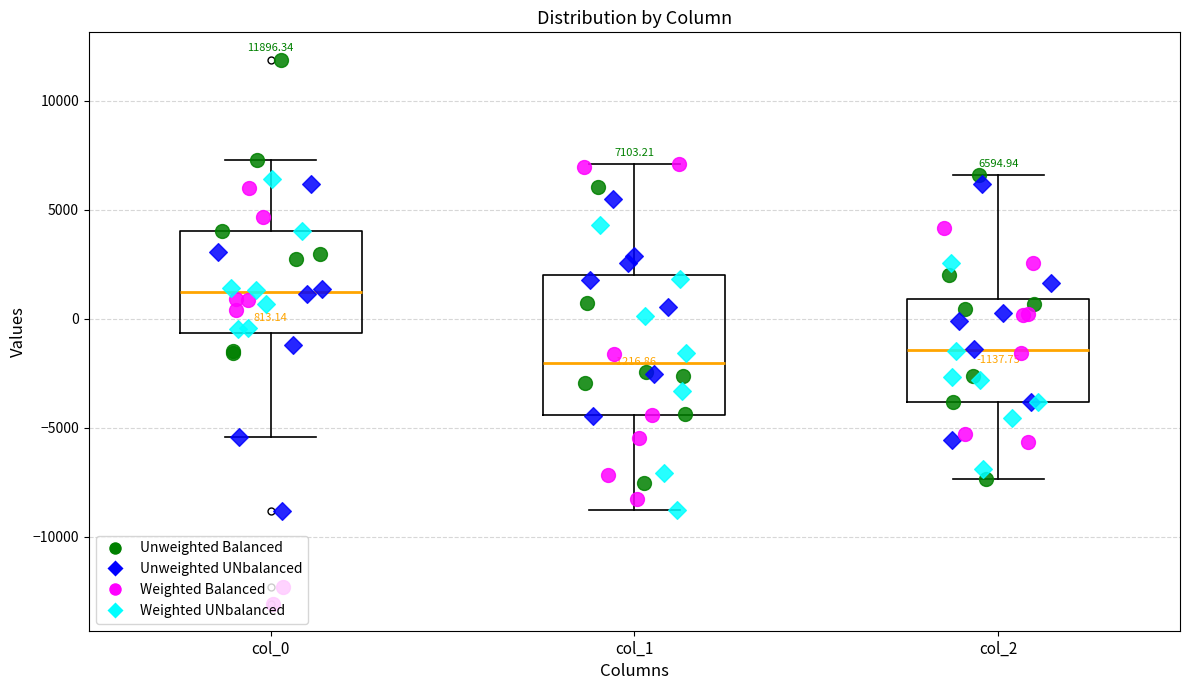

Which box has the lowest median line?

col_1